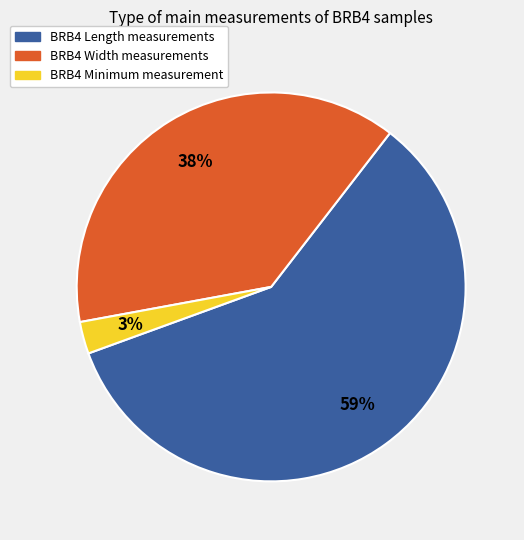

To the nearest percent, what is the average slice percentage?

33%